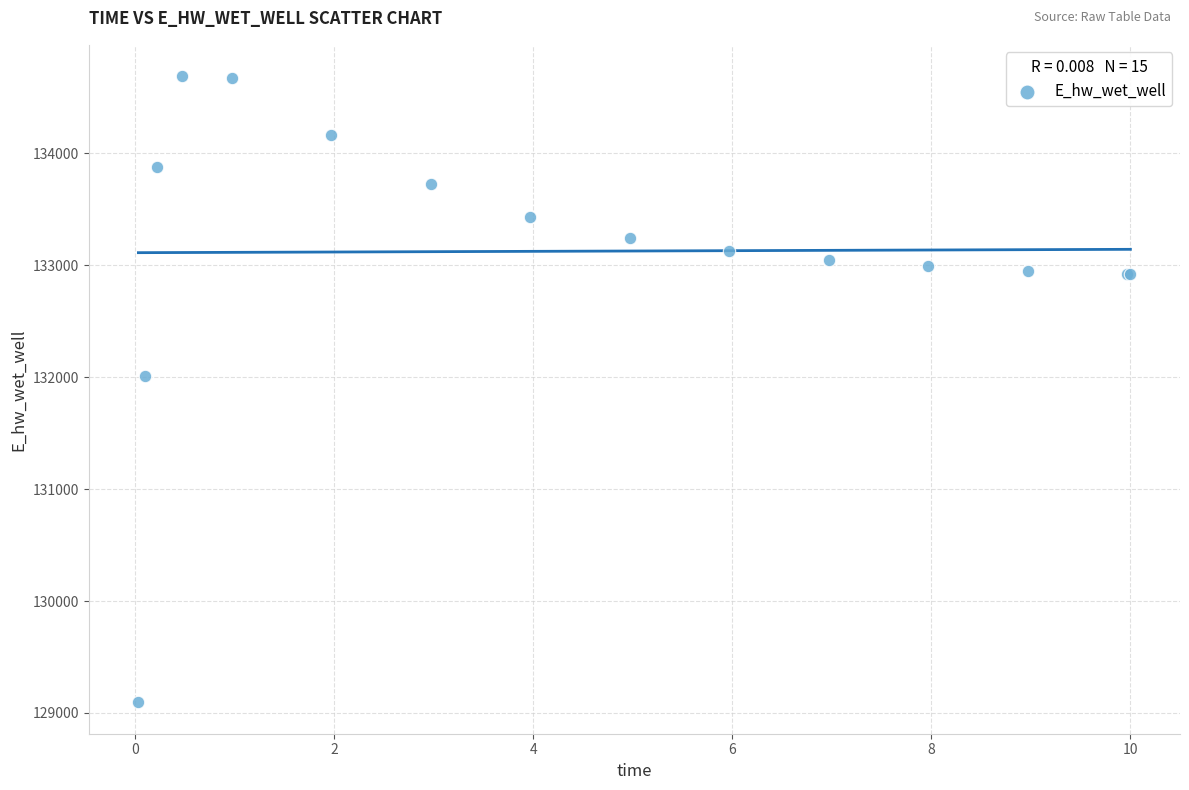

What Y value in the scatter plot is closest to 131892?

132014.1